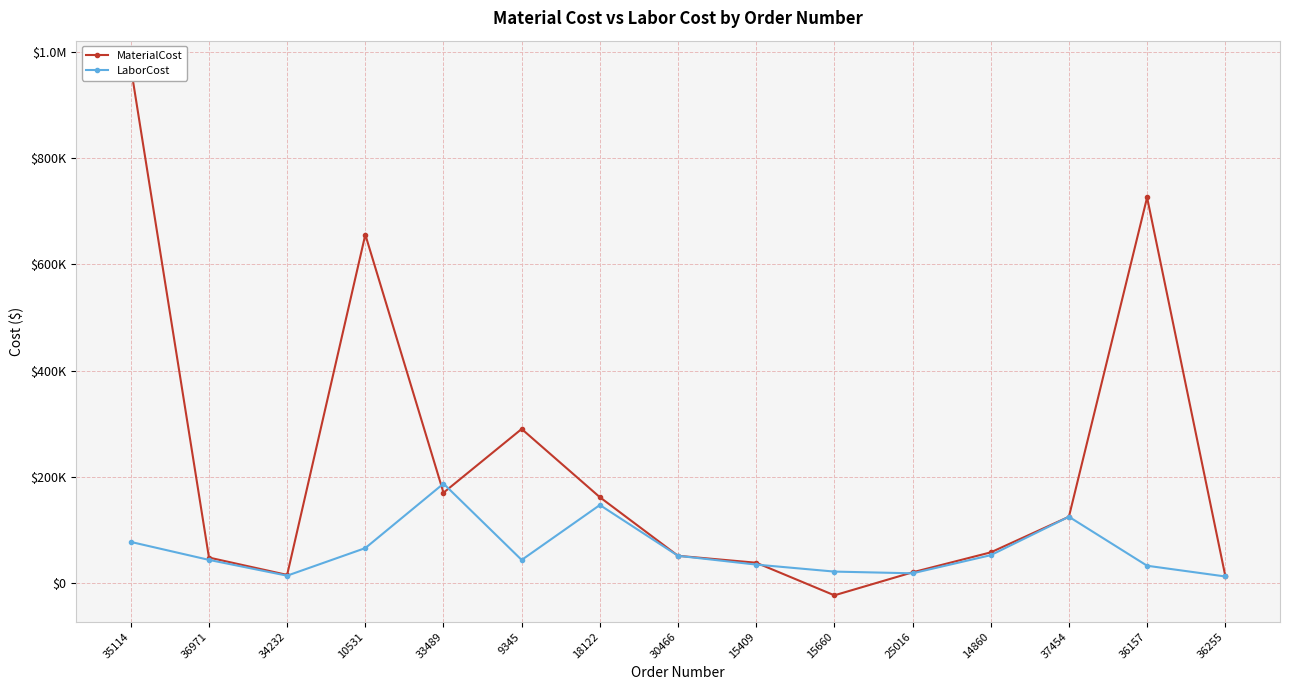

At which label does LaborCost first exceed 43916?

35114